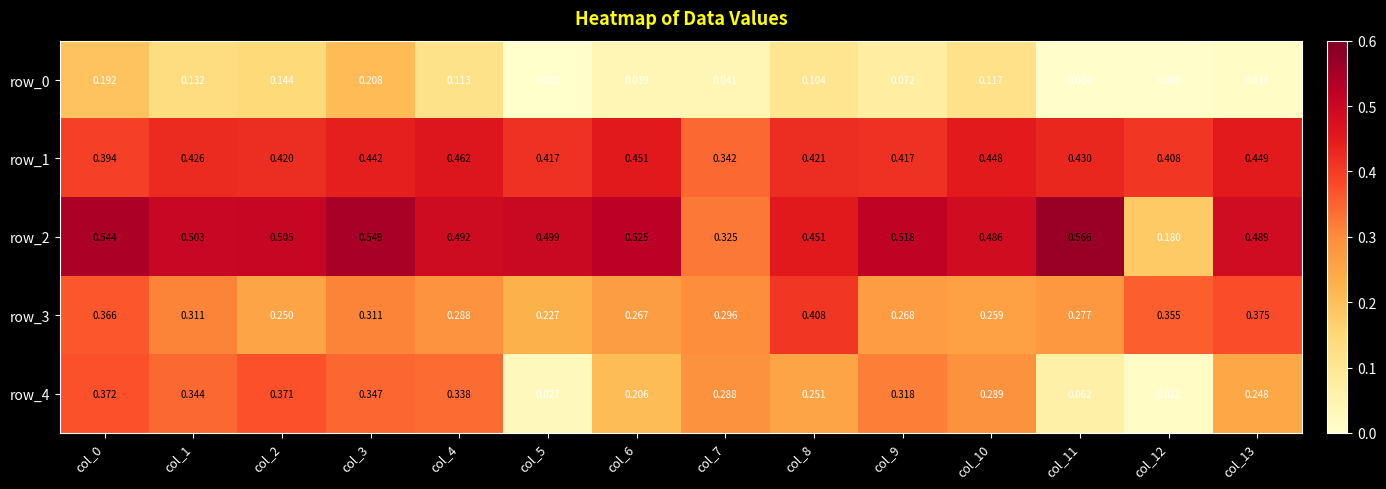

Is the value of row_1 at col_0 greater than the value of row_3 at col_5?

Yes